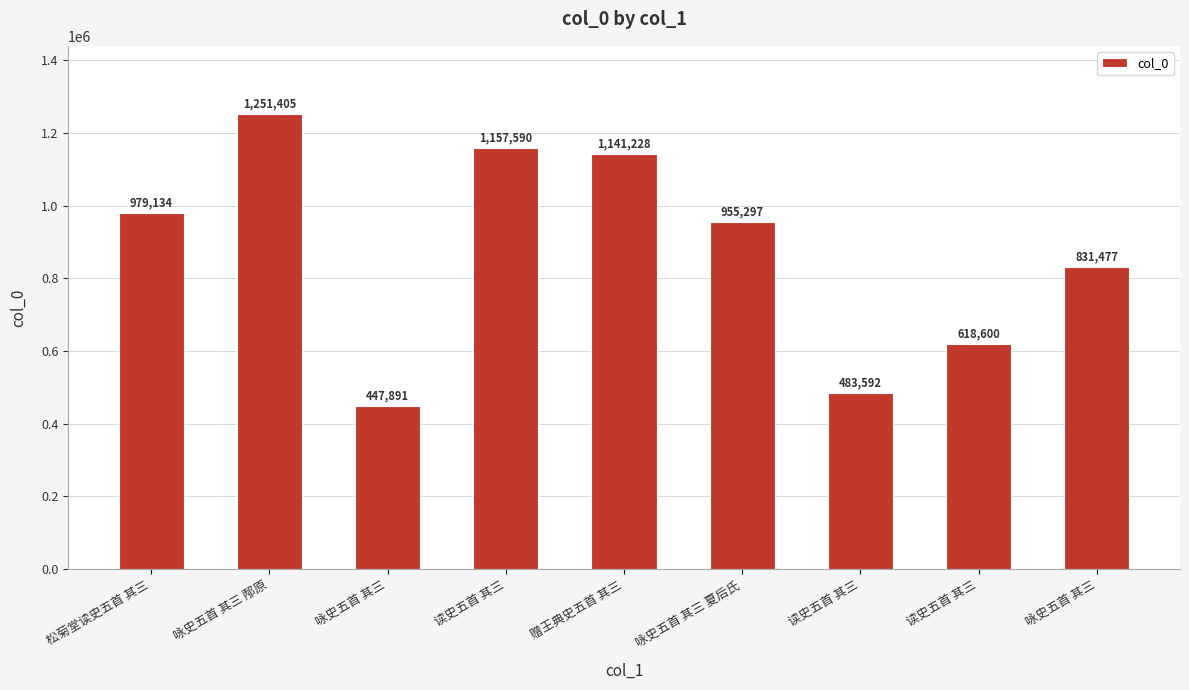

What is the label of the 5th bar from the right?

赠王典史五首 其三